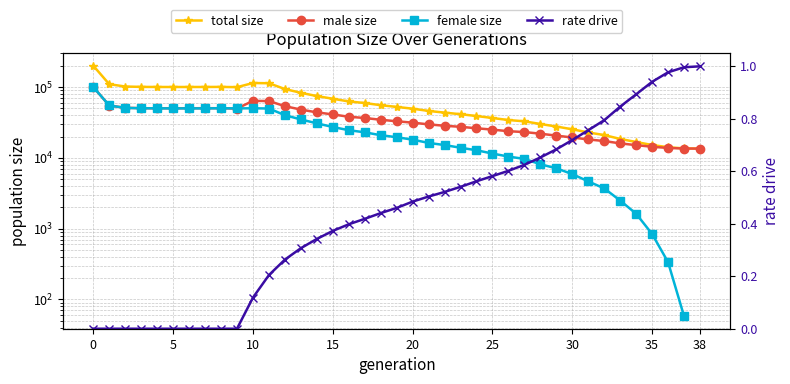

True or false: male size has a value of 22060.5 at 33.

False